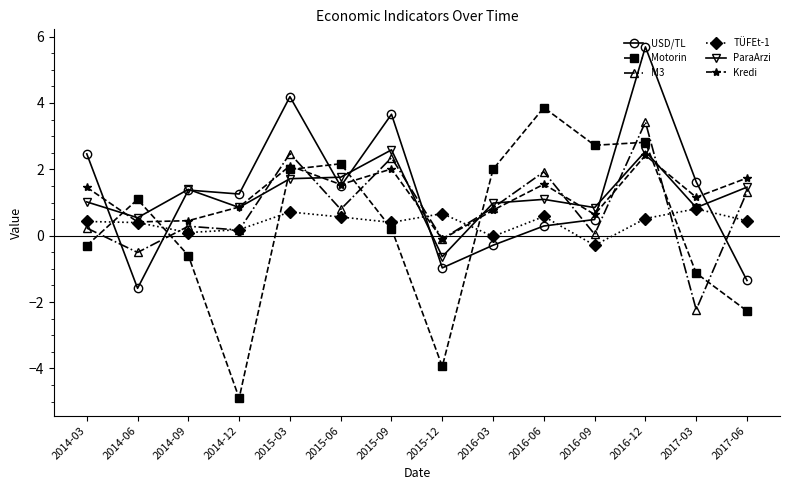

Between 2014-06 and 2016-12, which series saw the biggest shift?

USD/TL